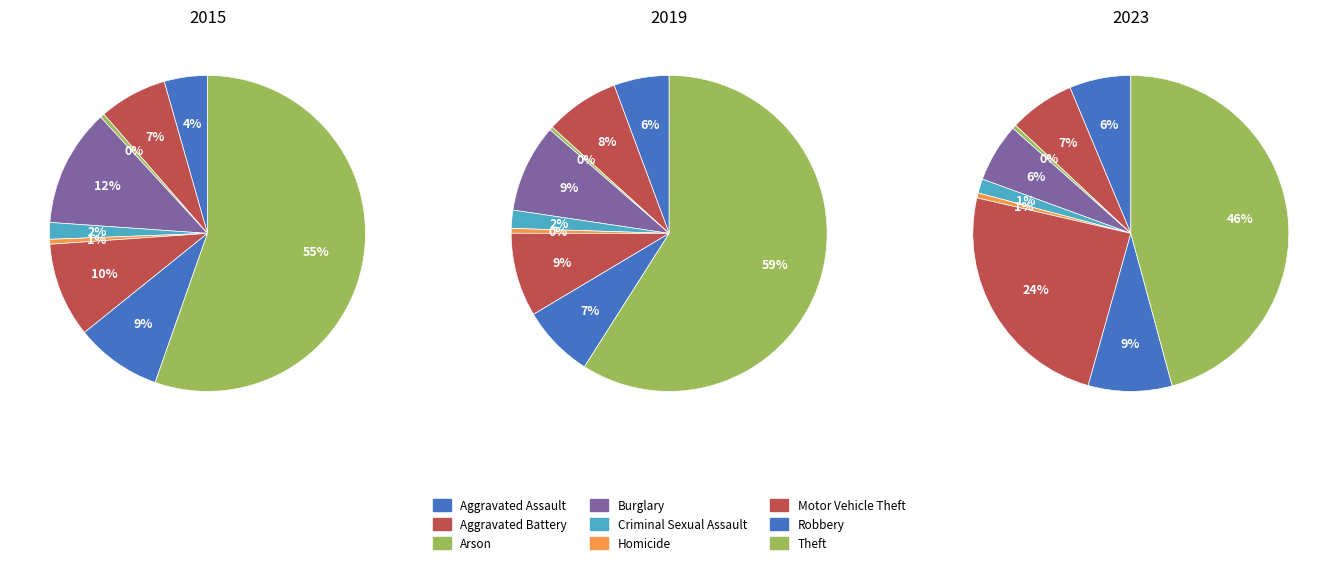

Which series changed the most between Aggravated Battery and Homicide?

2023